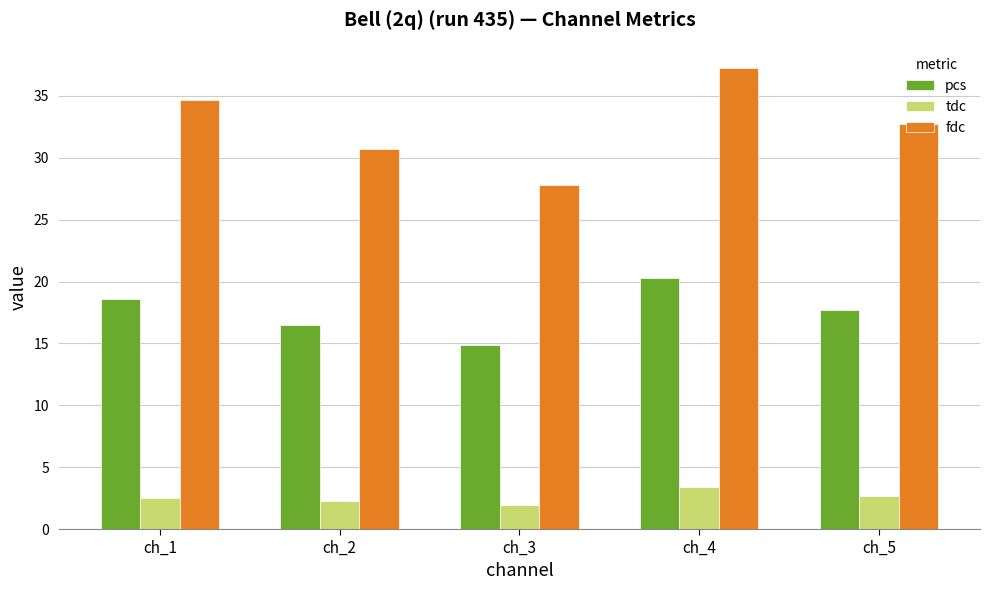

List the labels in order of pcs value, largest first.

ch_4, ch_1, ch_5, ch_2, ch_3